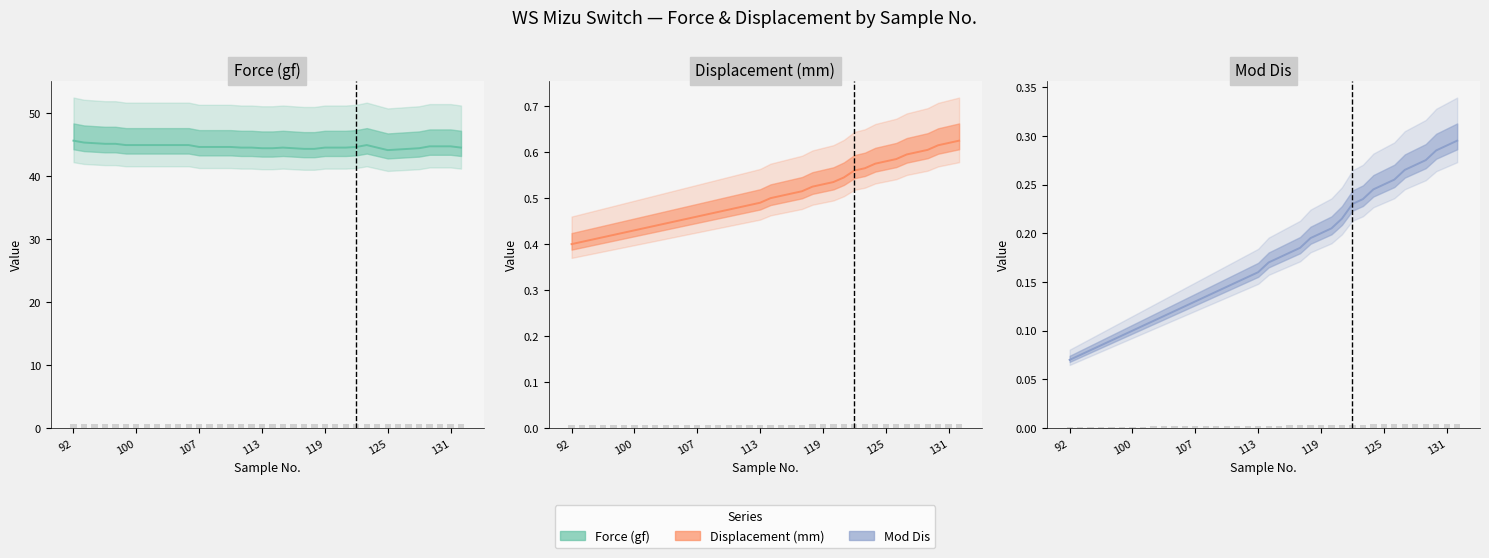

Between 122 and 109, which is larger?

122